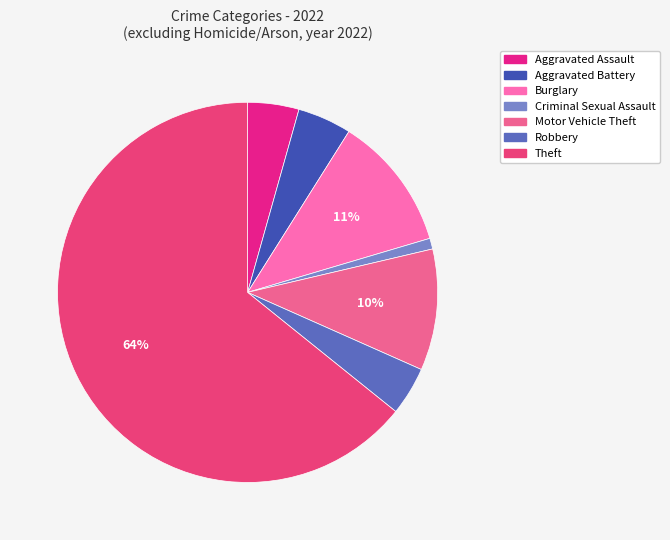

Do Motor Vehicle Theft and Robbery together represent more than half of the pie?

No